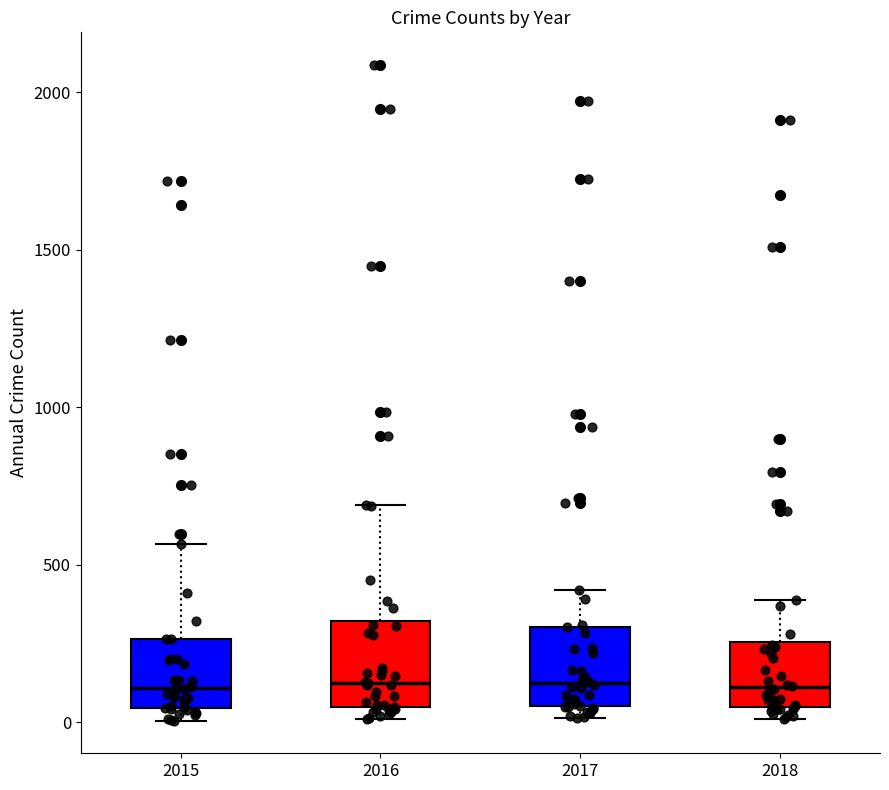

Reading left to right, read every box against the y-axis: the position of its median line, the range the box covers, and the ends of its whiskers. The values are not printed on the chart, so give them approximately, as read against the axis.

2015: median 100, box 50 to 250, whiskers 0 to 550
2016: median 150, box 50 to 300, whiskers 0 to 700
2017: median 100, box 50 to 300, whiskers 0 to 400
2018: median 100, box 50 to 250, whiskers 0 to 400